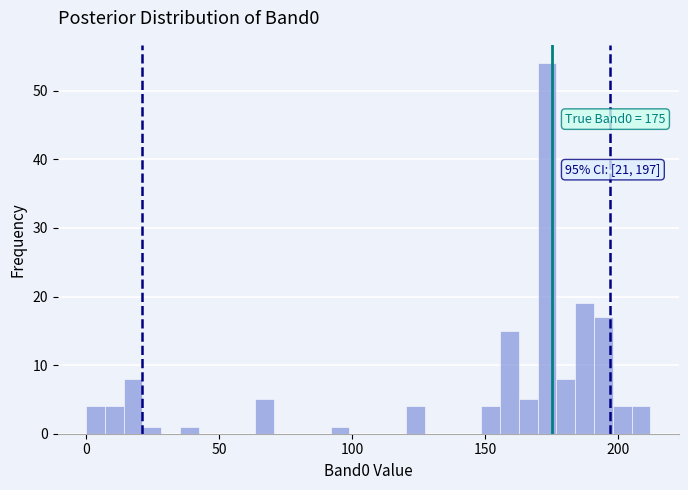

Read against the x-axis, roughly where is the centre of the tallest bar?

175